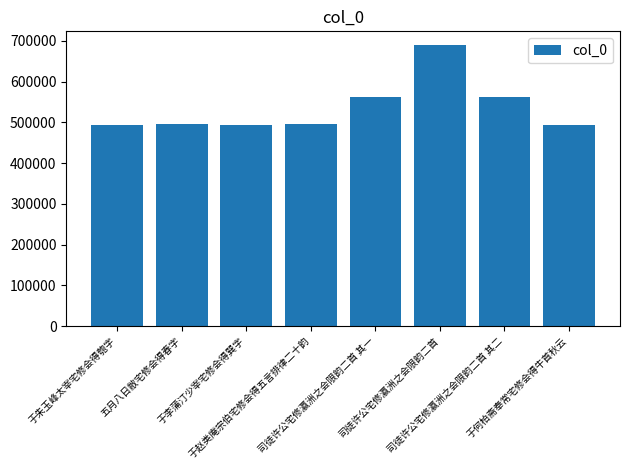

How many bars are there in total?

8